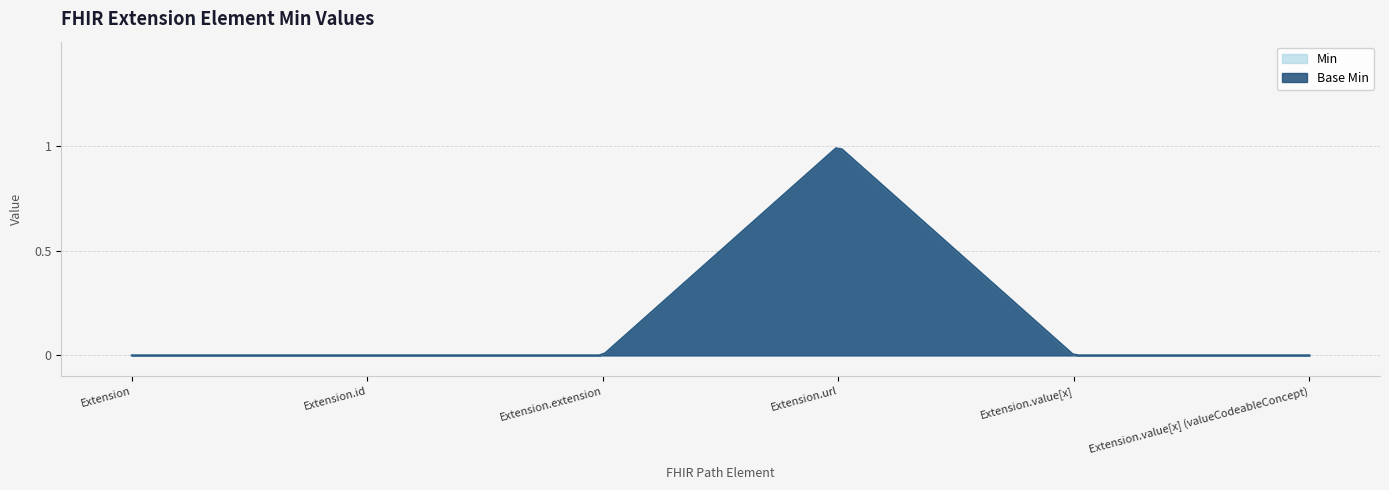

What is the value of the Min point at the 4th from the left?

1